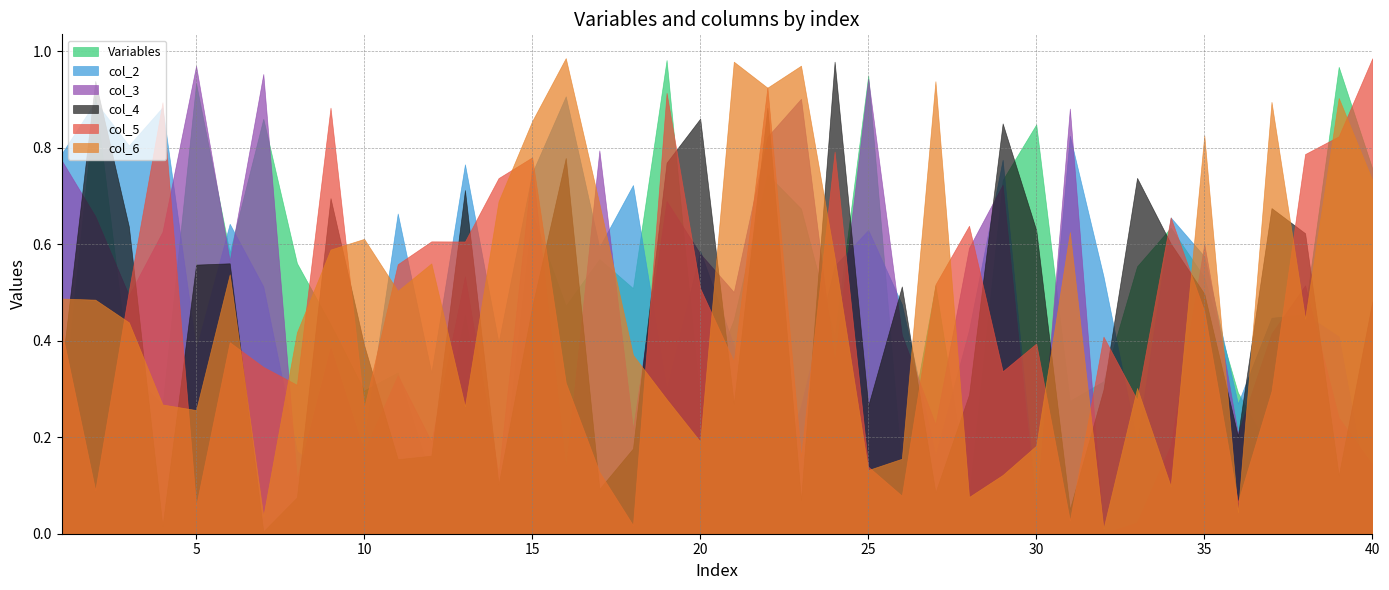

Reading left to right, list all the values displayed in this chart.

Variables: 0.2	0.9	0.3	0.3	0.9	0.6	0.9	0.6	0.4	0.3	0.3	0.1	0.5	0.0	0.7	0.5	0.6	0.5	1.0	0.3	0.4	0.7	0.7	0.4	0.9	0.1	0.5	0.1	0.7	0.8	0.3	0.3	0.6	0.6	0.5	0.3	0.2	0.5	1.0	0.8
col_2: 0.8	0.9	0.8	0.9	0.4	0.6	0.5	0.2	0.1	0.2	0.7	0.3	0.8	0.4	0.7	0.9	0.6	0.7	0.3	0.6	0.4	0.1	0.3	0.6	0.6	0.5	0.2	0.4	0.8	0.1	0.8	0.5	0.2	0.7	0.6	0.3	0.4	0.5	0.4	0.0
col_3: 0.8	0.7	0.5	0.6	1.0	0.6	1.0	0.1	0.4	0.2	0.3	0.2	0.5	0.1	0.8	0.1	0.8	0.2	0.7	0.6	0.5	0.8	0.9	0.4	0.9	0.4	0.2	0.6	0.7	0.0	0.9	0.0	0.0	0.2	0.6	0.2	0.4	0.5	0.2	0.1
col_4: 0.3	0.9	0.6	0.0	0.6	0.6	0.0	0.1	0.7	0.4	0.2	0.2	0.7	0.1	0.5	0.8	0.1	0.2	0.8	0.9	0.3	0.9	0.1	1.0	0.3	0.5	0.1	0.3	0.9	0.6	0.1	0.3	0.7	0.6	0.5	0.2	0.7	0.6	0.1	0.5
col_5: 0.4	0.1	0.5	0.9	0.1	0.4	0.3	0.3	0.9	0.3	0.6	0.6	0.6	0.7	0.8	0.3	0.1	0.0	0.9	0.5	0.4	0.9	0.2	0.8	0.1	0.1	0.5	0.6	0.3	0.4	0.0	0.4	0.3	0.7	0.5	0.1	0.3	0.8	0.8	1.0
col_6: 0.5	0.5	0.4	0.3	0.3	0.5	0.0	0.4	0.6	0.6	0.5	0.6	0.3	0.7	0.9	1.0	0.7	0.4	0.3	0.2	1.0	0.9	1.0	0.6	0.1	0.2	0.9	0.1	0.1	0.2	0.6	0.0	0.3	0.1	0.8	0.0	0.9	0.4	0.9	0.7